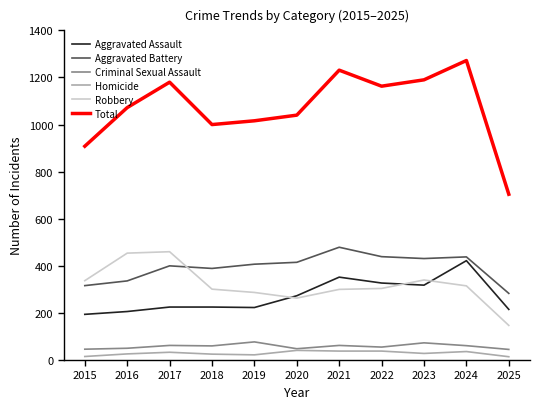

What are all the series names shown in the legend?

Aggravated Assault, Aggravated Battery, Criminal Sexual Assault, Homicide, Robbery, Total